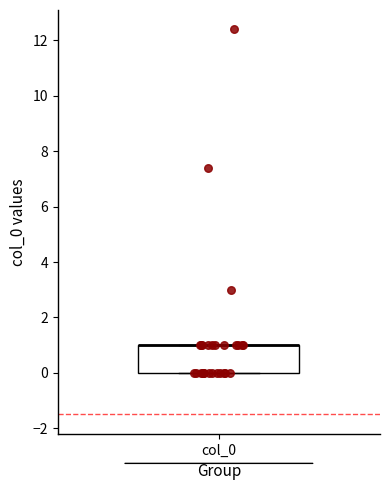

Transcribe this box plot: give where the median line is, the range the box spans, and where the two whiskers end, as read against the y-axis. The values are not printed on the chart, so give them approximately, as read against the axis.

median 1 (drawn on the box's upper edge), box 0 to 1, whiskers 0 to 1